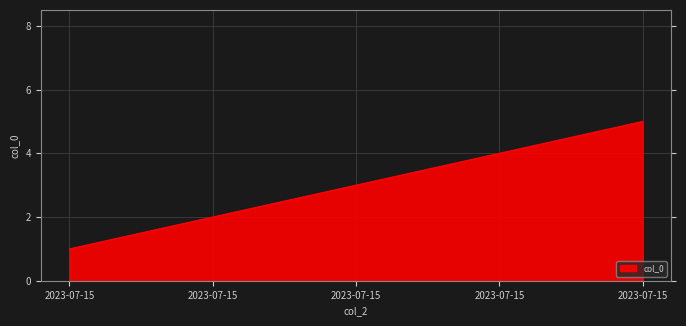

How many series are shown in this chart?

1